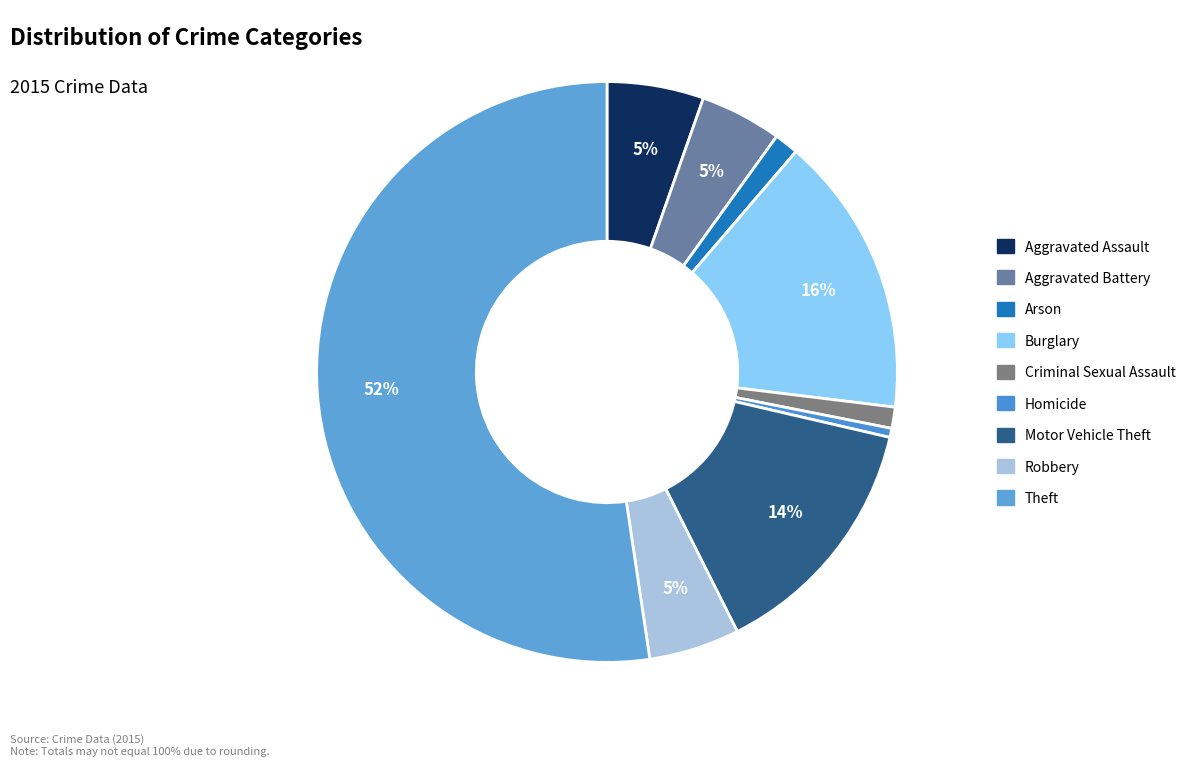

Is it true that Aggravated Battery is 5% of the pie?

True